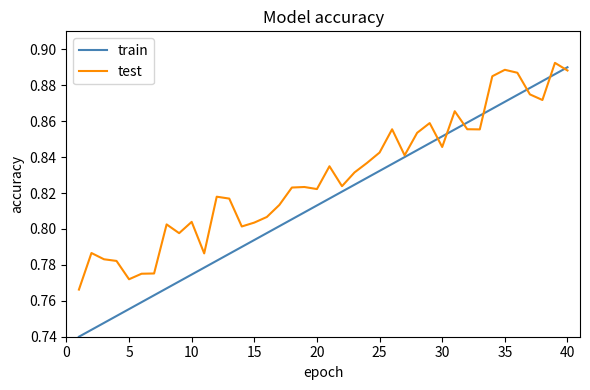

Which series has the largest range (max minus min)?

train